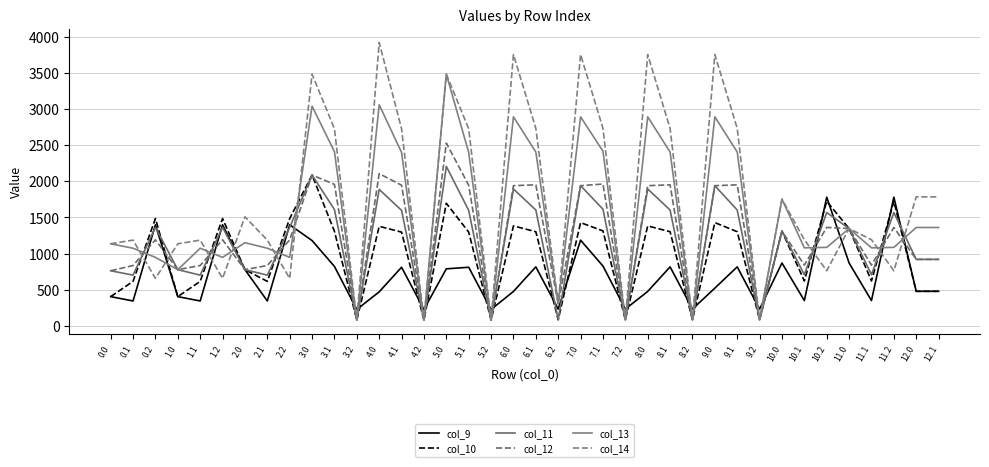

How many values in the col_13 series are below 1149?

19